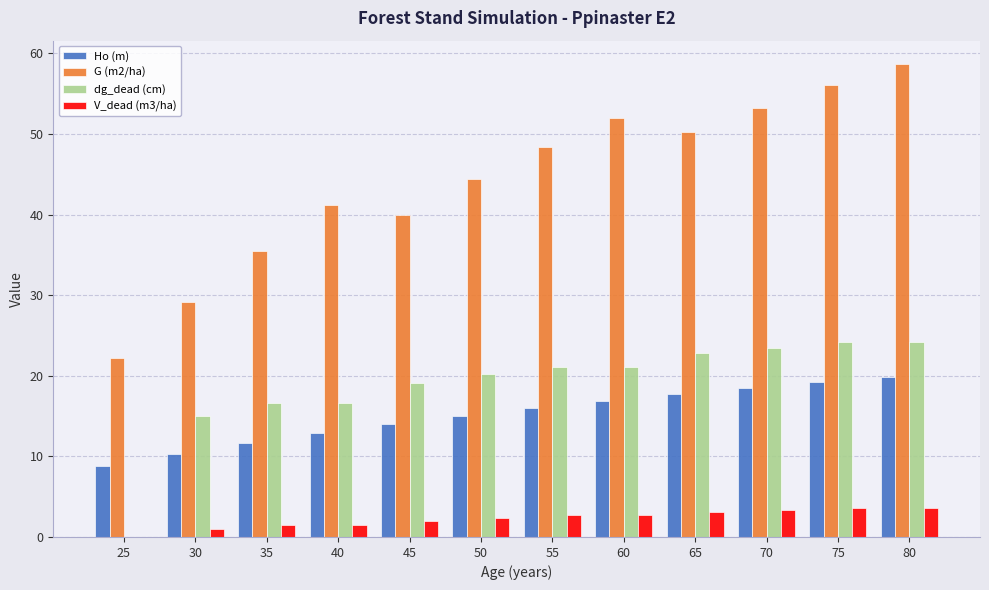

Which series changed the most between 45 and 70?

G (m2/ha)